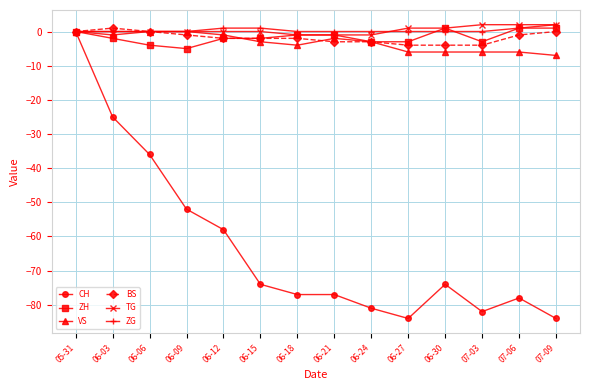

Which series changed the most between 05-31 and 06-18?

CH